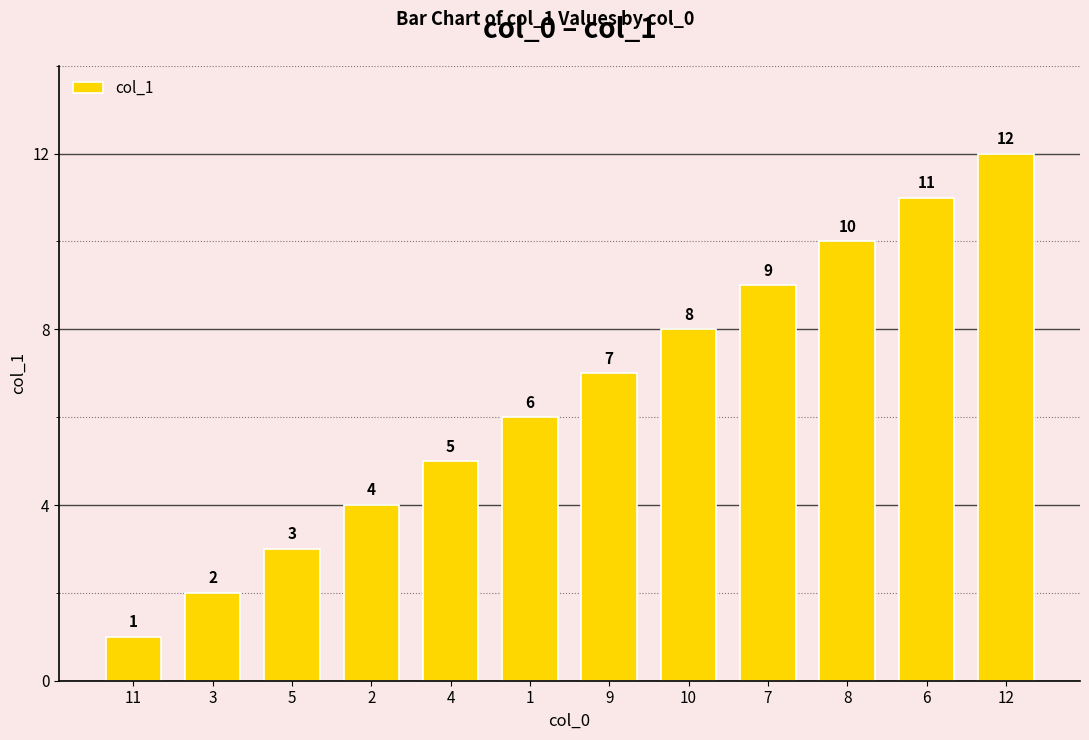

Which category has the lowest value across all series?

11